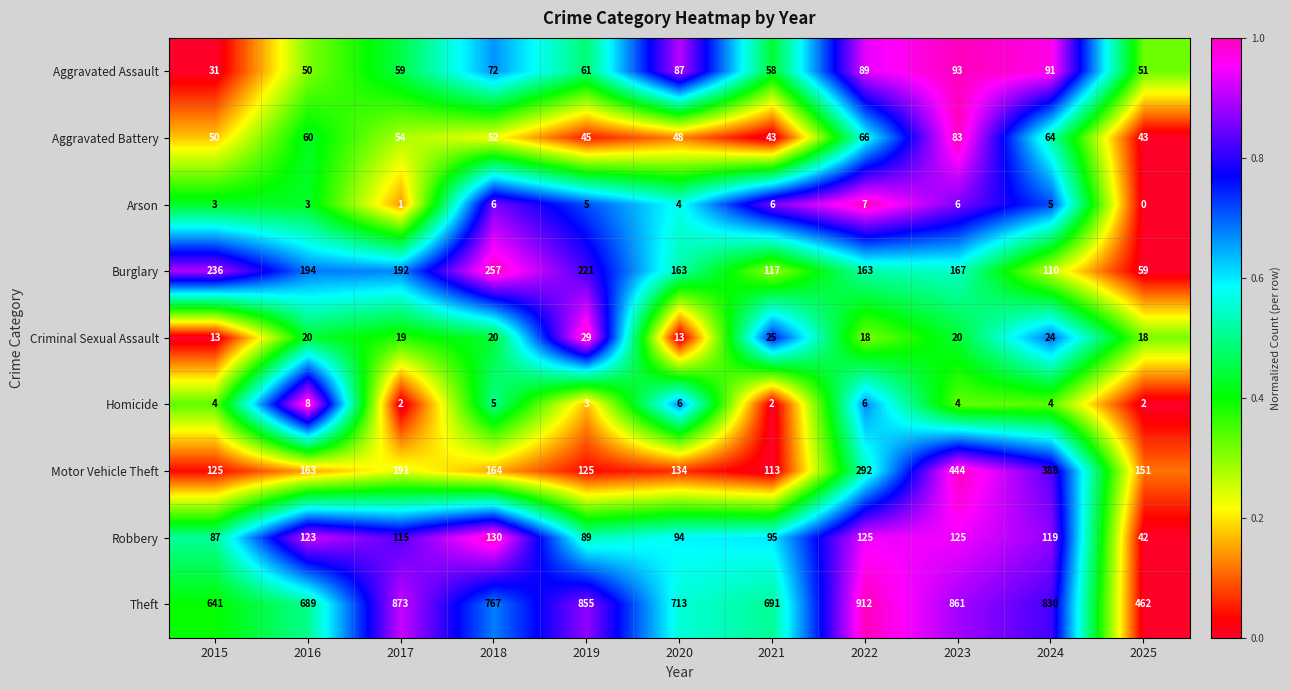

At which label is Homicide closest to 5?

2018